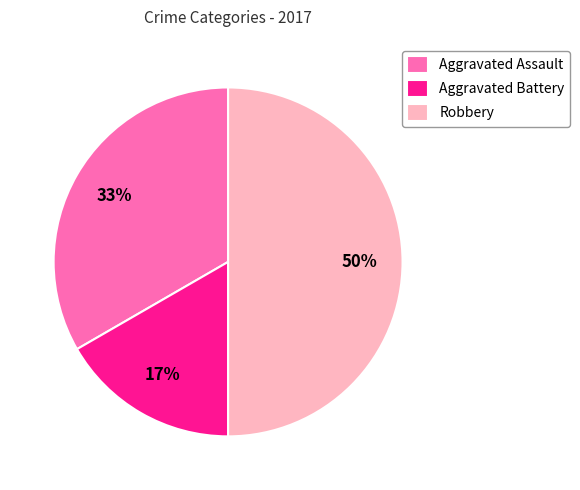

To the nearest percent, what is the combined percentage of Robbery and Aggravated Battery?

67%